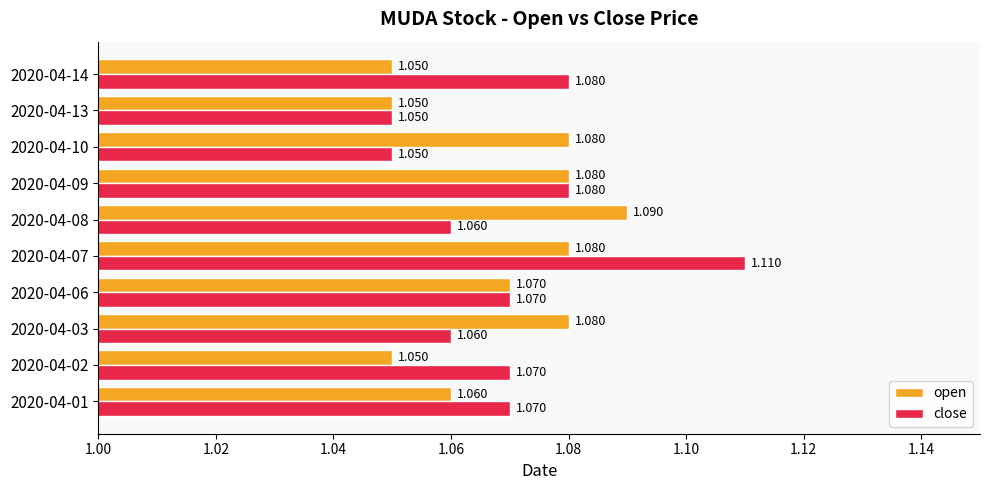

Is the value of open at 2020-04-10 greater than the value of close at 2020-04-13?

Yes